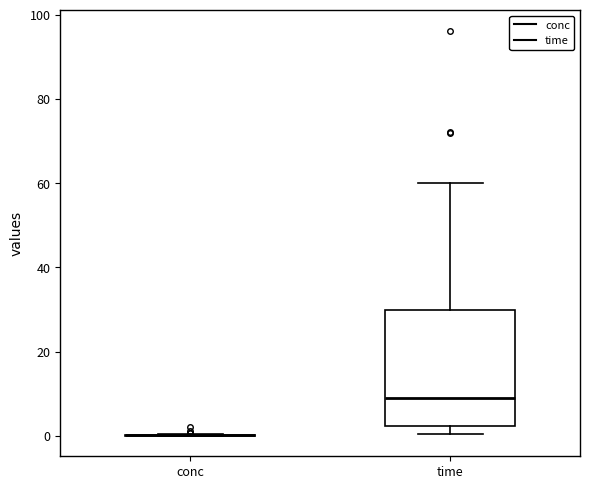

Which box is the tallest, from its lower edge to its upper edge?

time